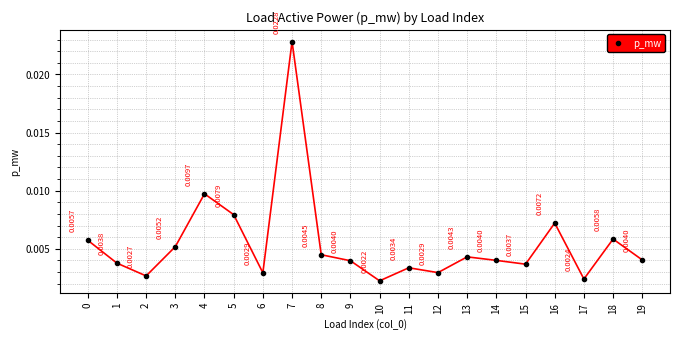

Which has a higher value, 5 or 0?

5